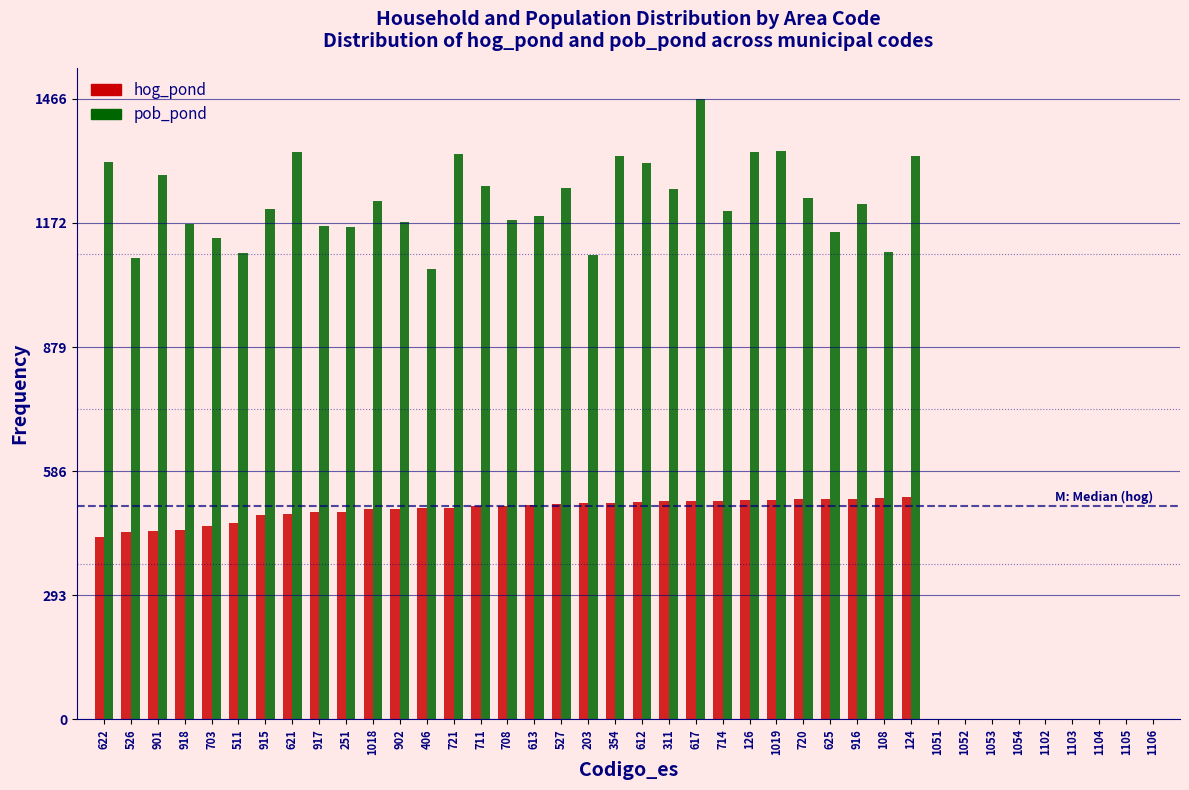

At which category is the sum across all series the highest?

617